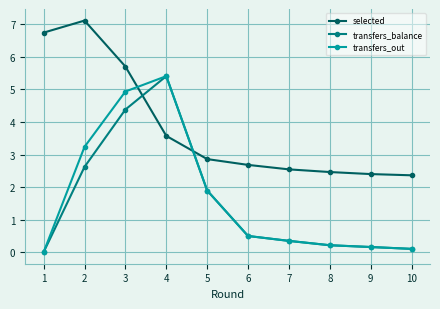

The transfers_out series shows 0.3 at 7. True or false?

True